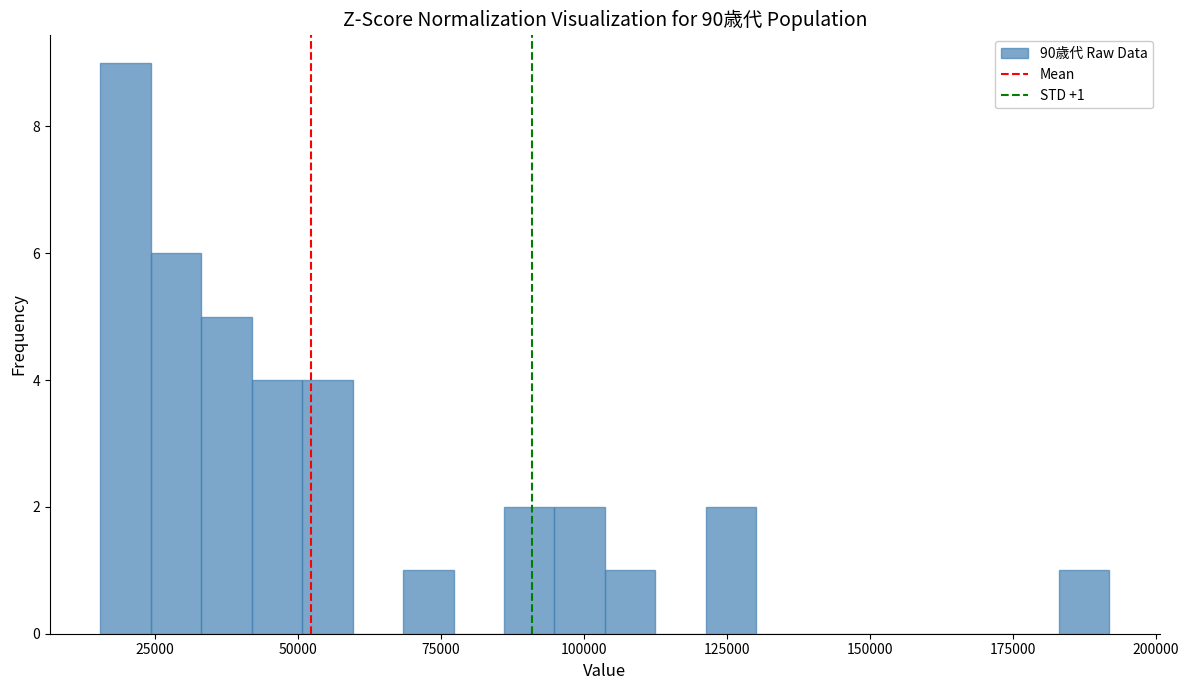

Around what value on the x-axis is the tallest bar? Give the approximate position of its centre, as read against the axis.

20000